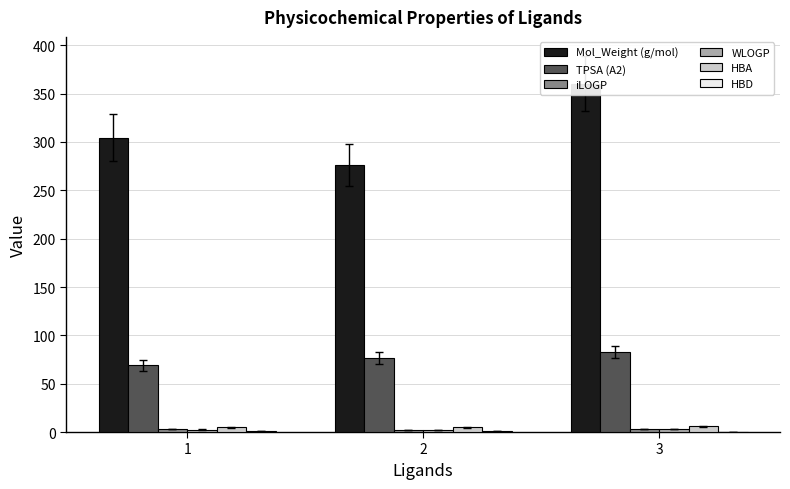

Rank the series by their maximum value, from highest to lowest.

Mol_Weight (g/mol), TPSA (A2), HBA, WLOGP, iLOGP, HBD